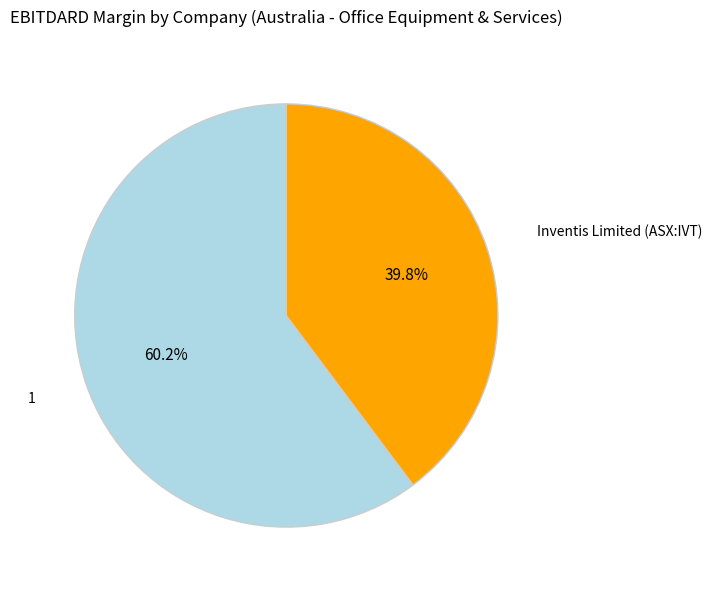

Is there a majority slice in this chart?

Yes